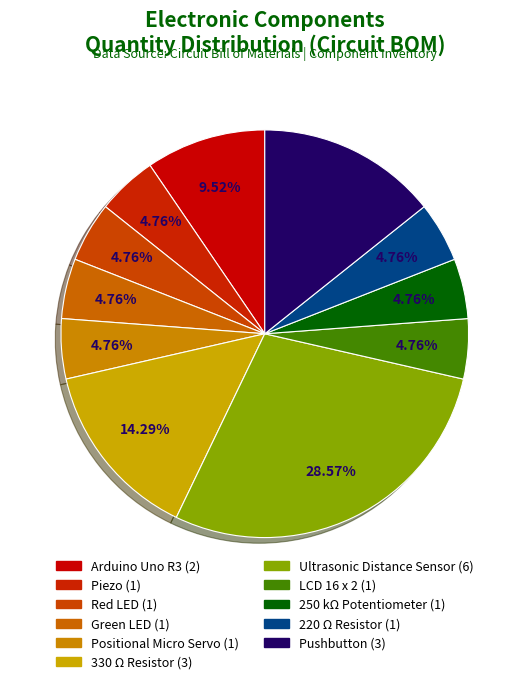

How many segments does this pie chart have?

11